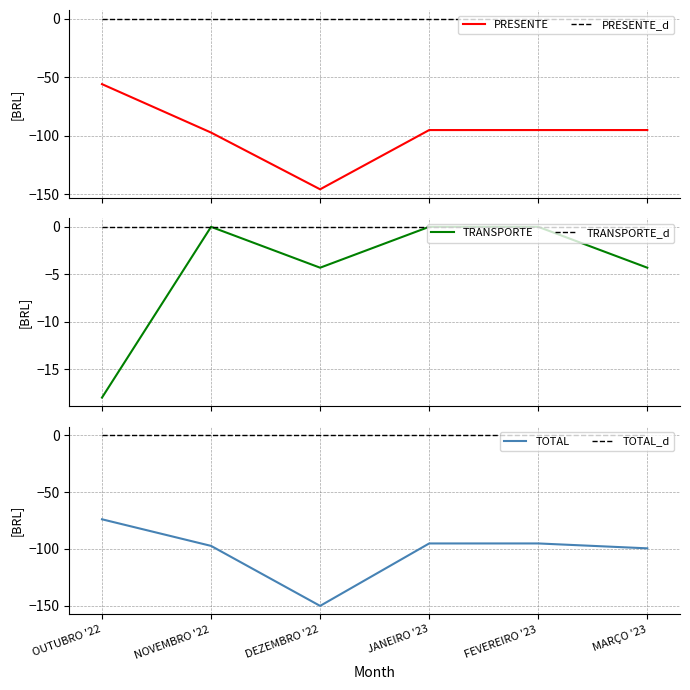

How many lines are shown in the chart?

6